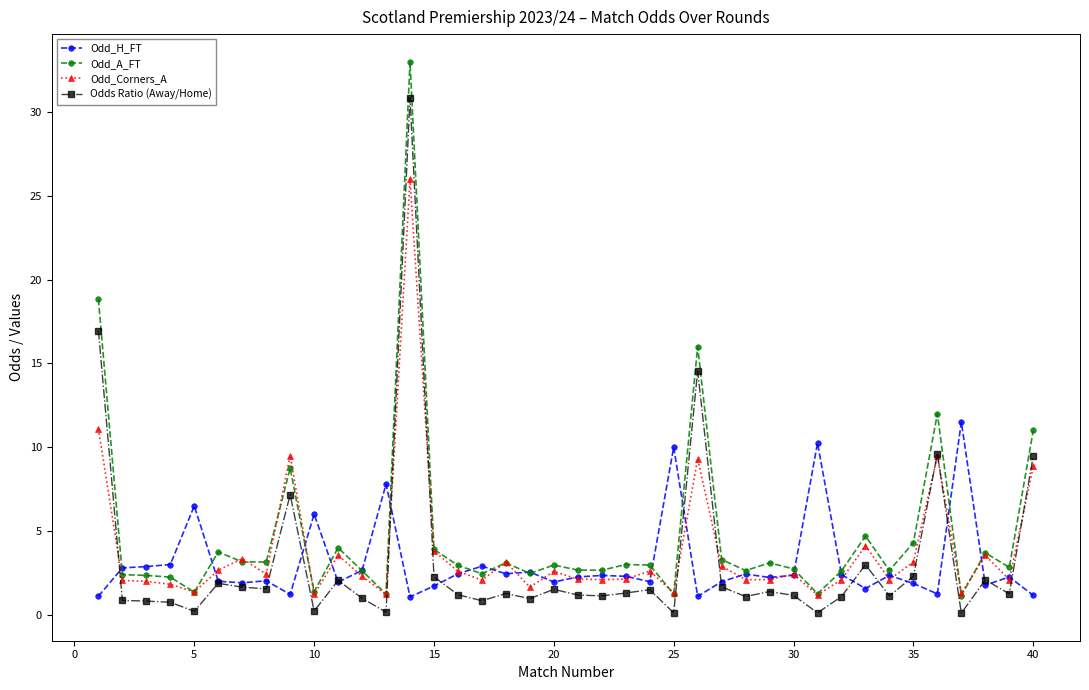

What is the value of the Odd_H_FT point at the 35th from the left?

1.9